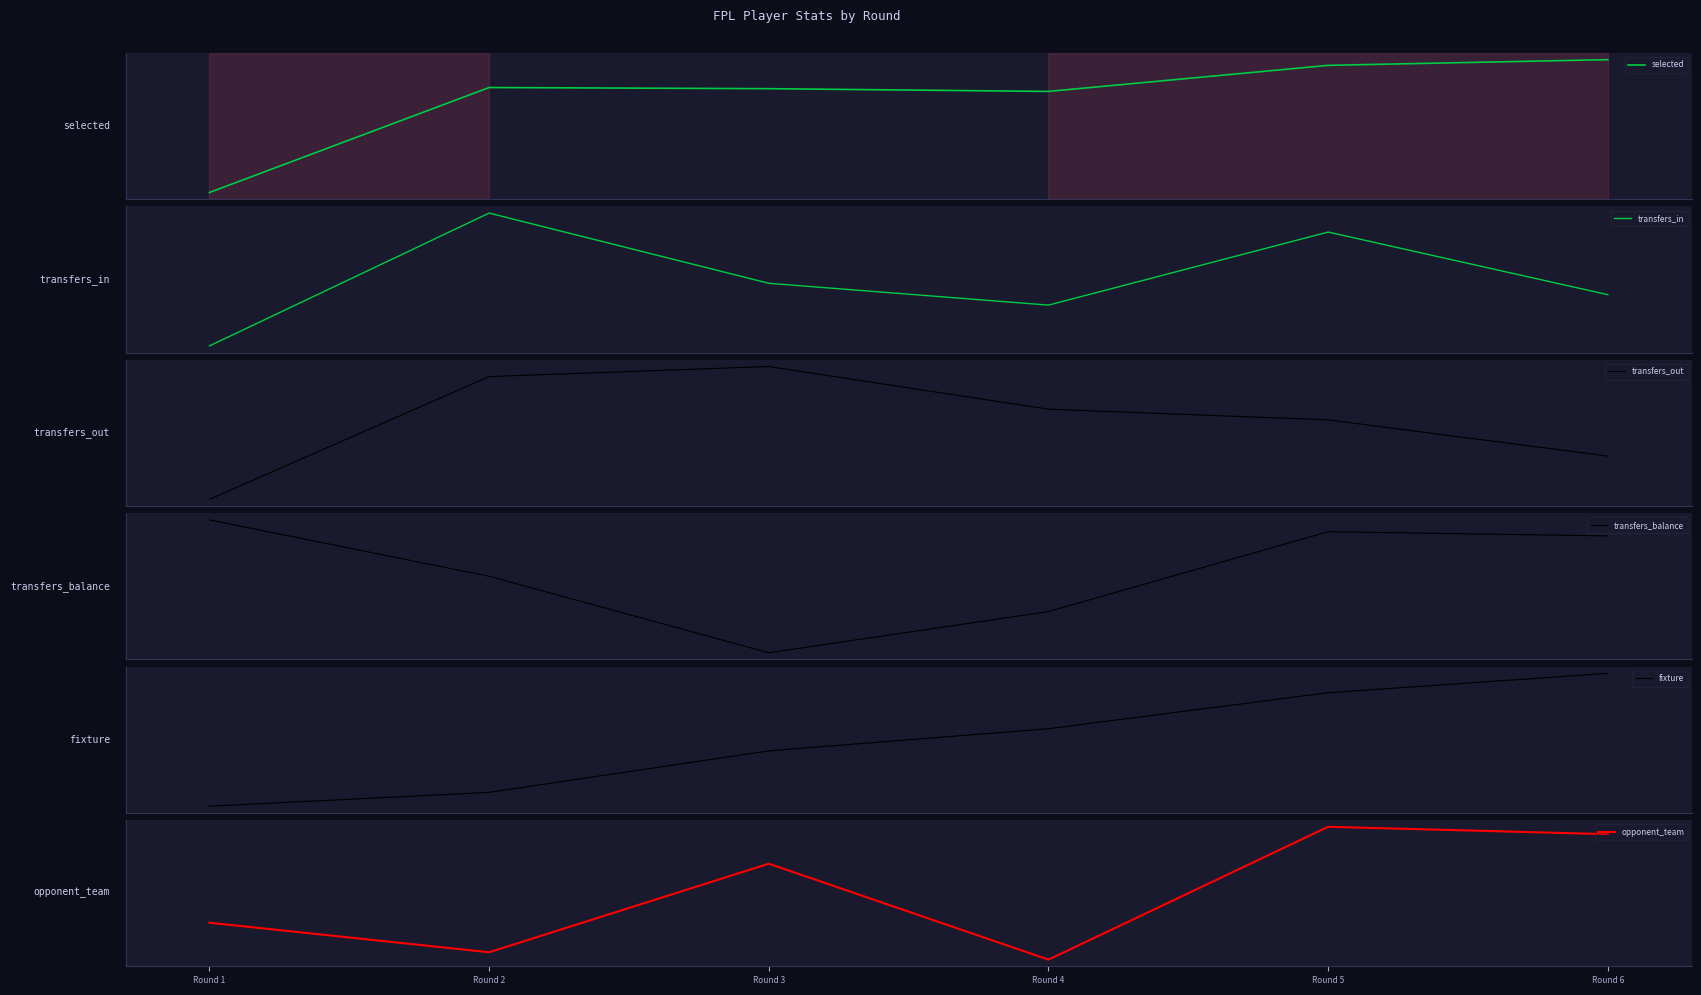

What is the difference between the selected values at Round 4 and Round 5?

114